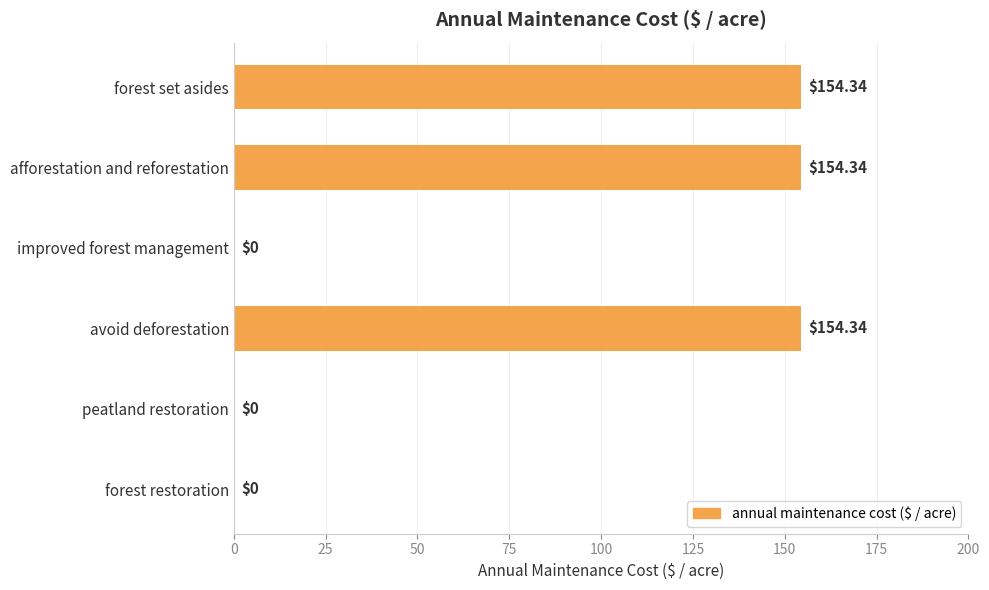

Between peatland restoration and afforestation and reforestation, which is larger?

afforestation and reforestation